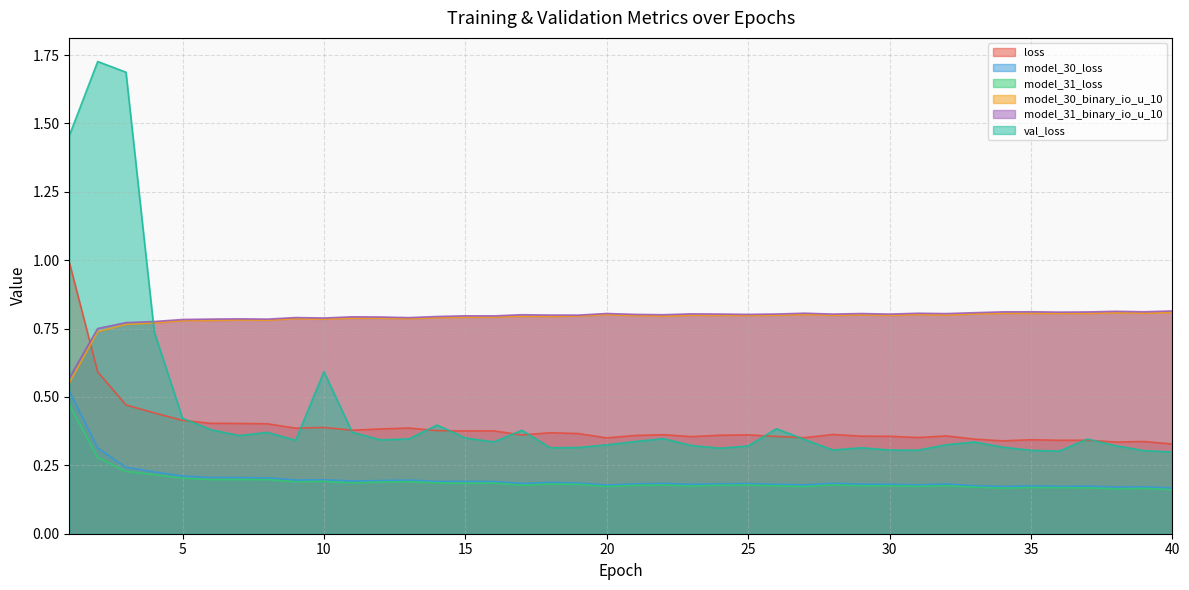

True or false: val_loss has more than 0 interior local peaks.

True